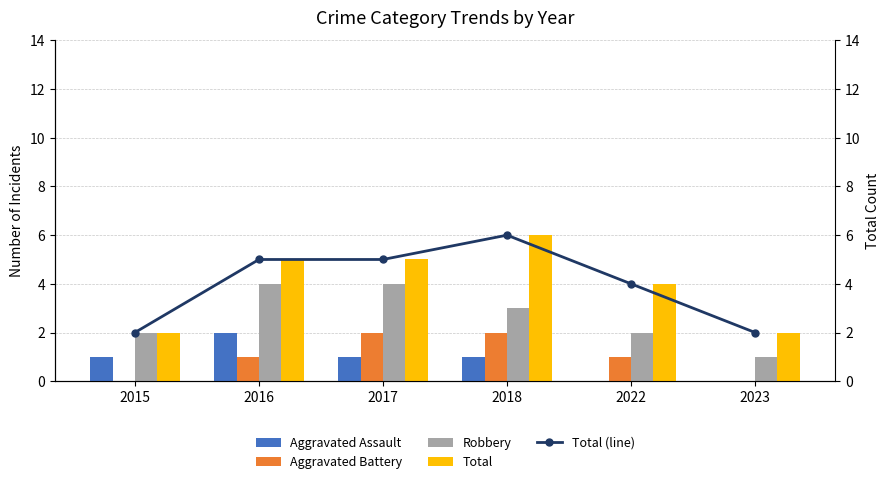

What is the difference between the highest and lowest values at 2018?

5